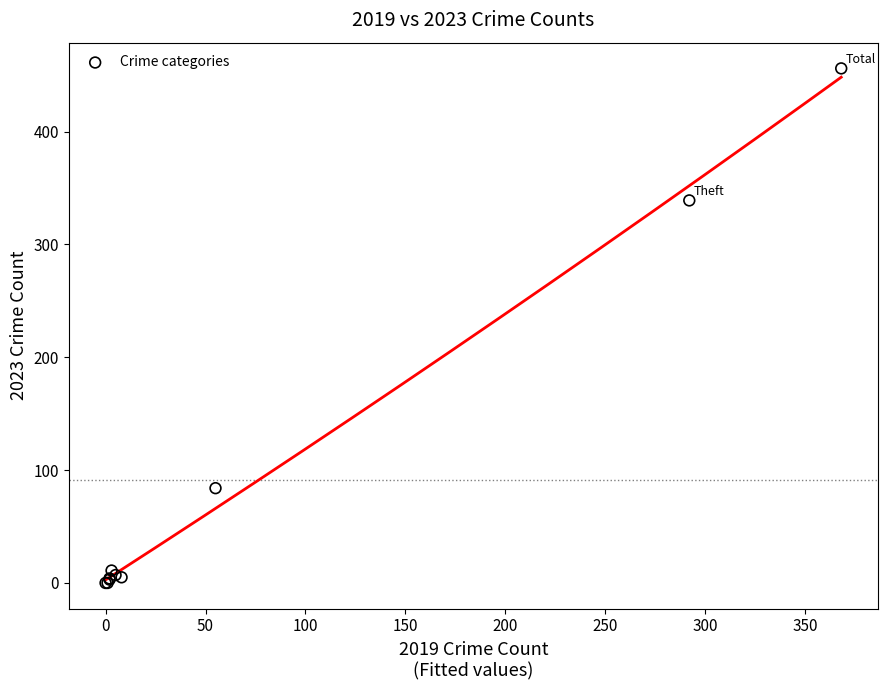

What Y value in the scatter plot is closest to 228?

339